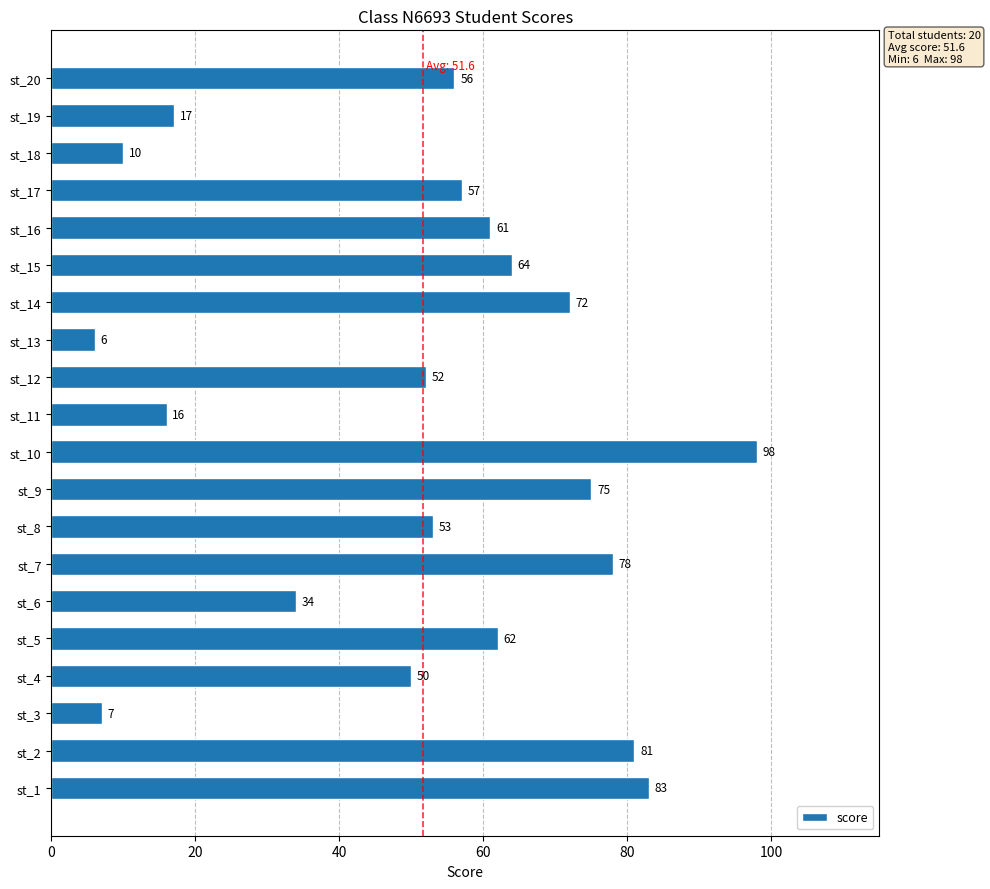

Reading bottom to top, transcribe all the data shown in this chart.

83	81	7	50	62	34	78	53	75	98	16	52	6	72	64	61	57	10	17	56